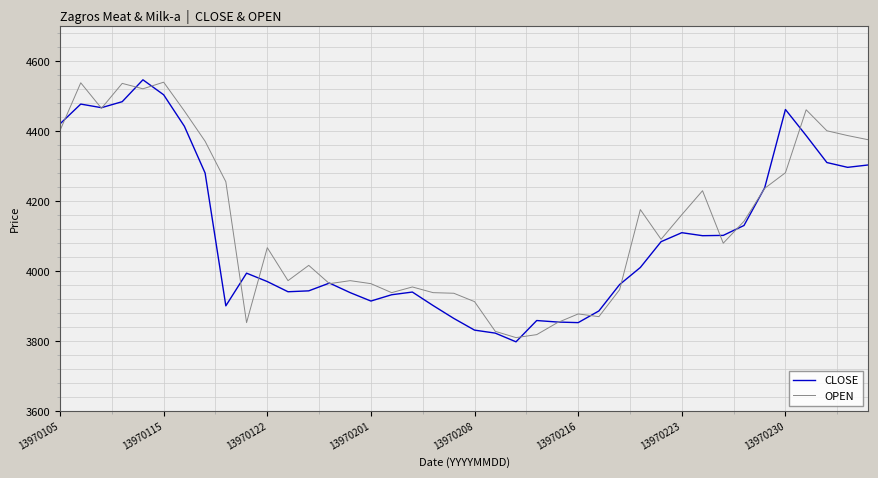

What is the minimum value shown in the chart?

3798.6